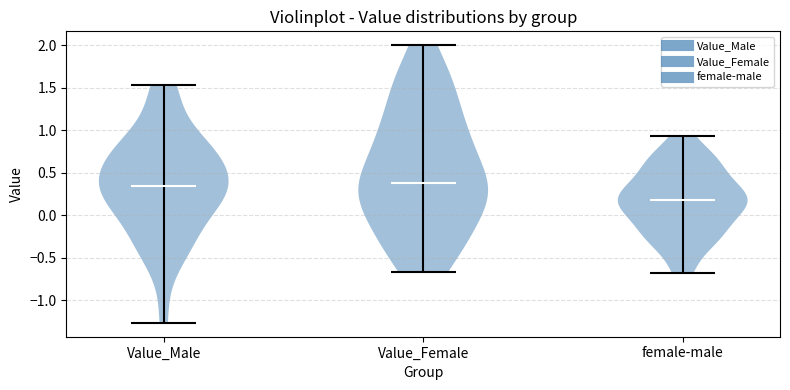

Reading left to right, read every violin against the y-axis: where its median line is, and the lowest and highest points it reaches. The values are not printed on the chart, so give them approximately, as read against the axis.

Value_Male: median line 0.35, lowest point -1.25, highest point 1.55
Value_Female: median line 0.40, lowest point -0.65, highest point 2.00
female-male: median line 0.20, lowest point -0.70, highest point 0.95